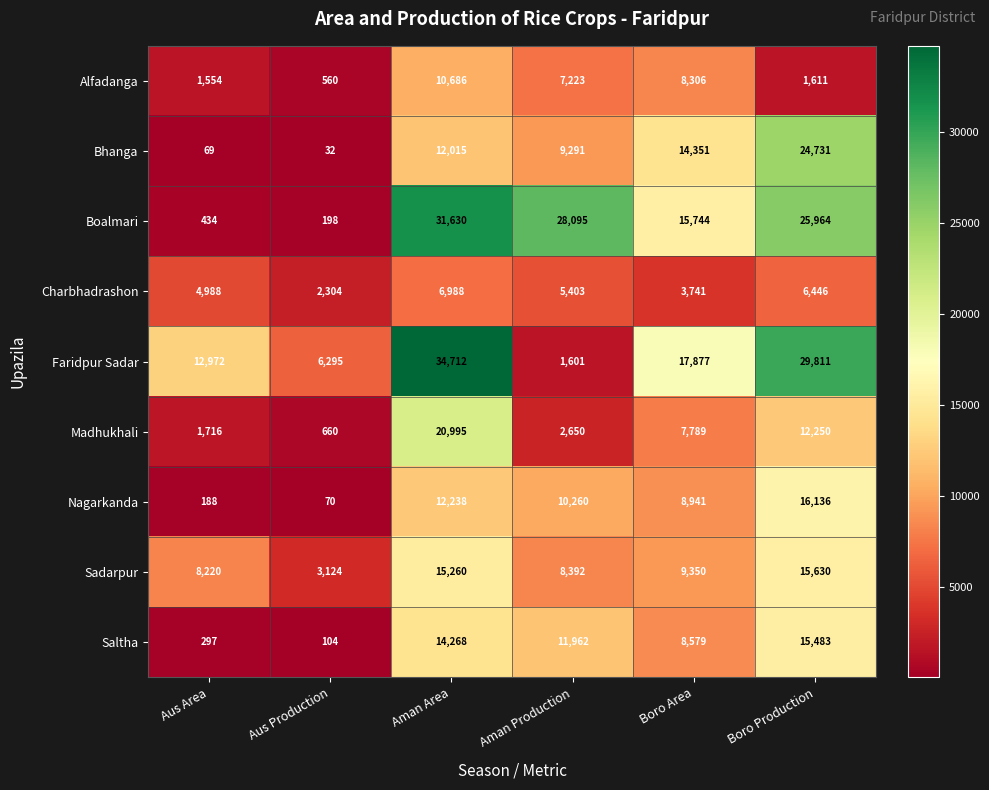

Which series has the widest spread of values?

Faridpur Sadar